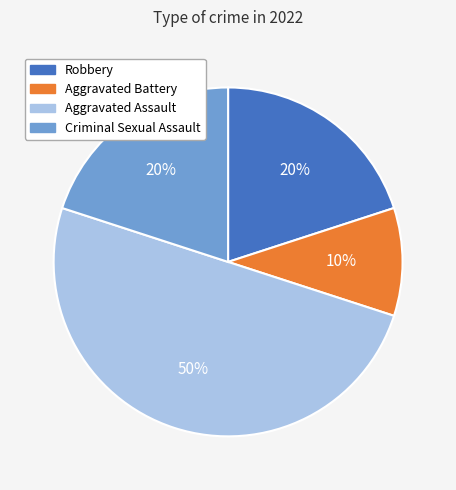

Is Aggravated Battery the majority of the pie?

No